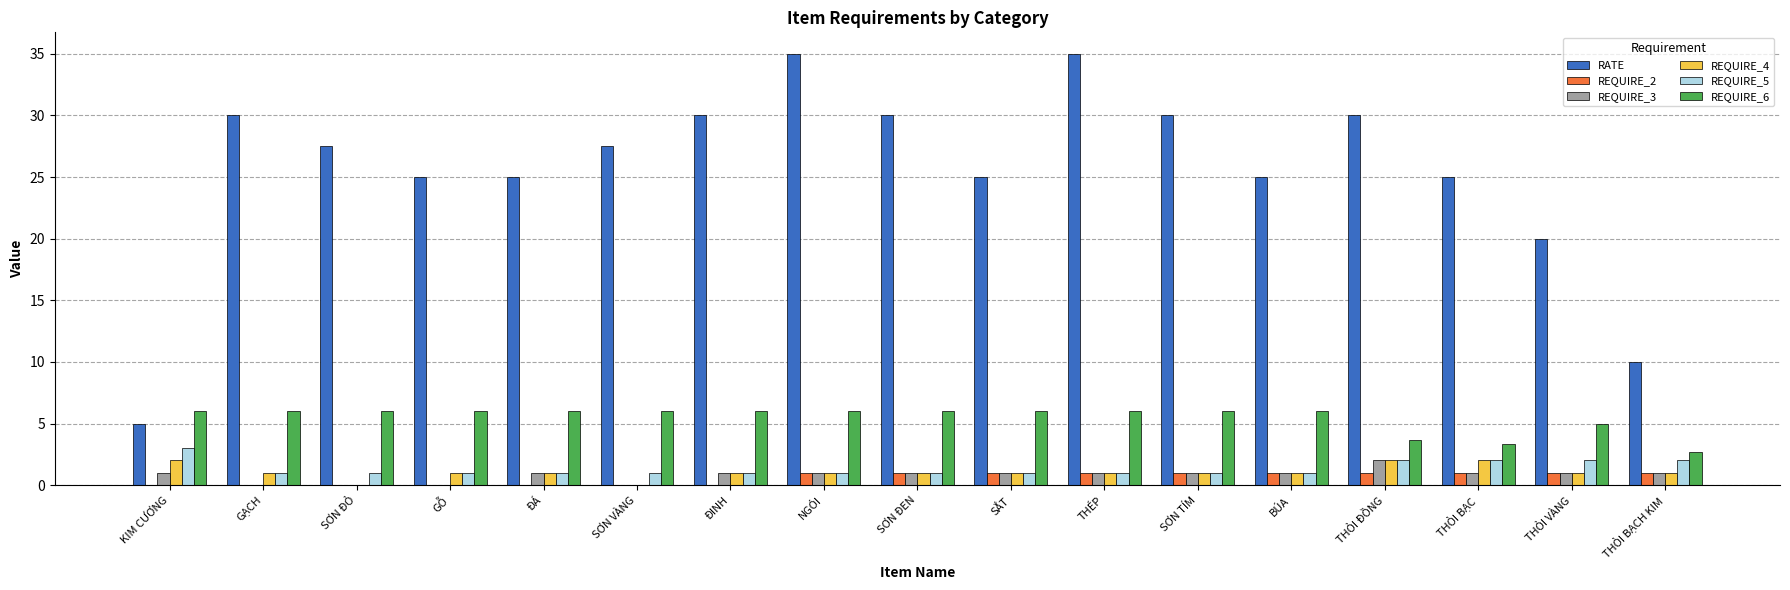

Does the chart contain stacked bars?

No